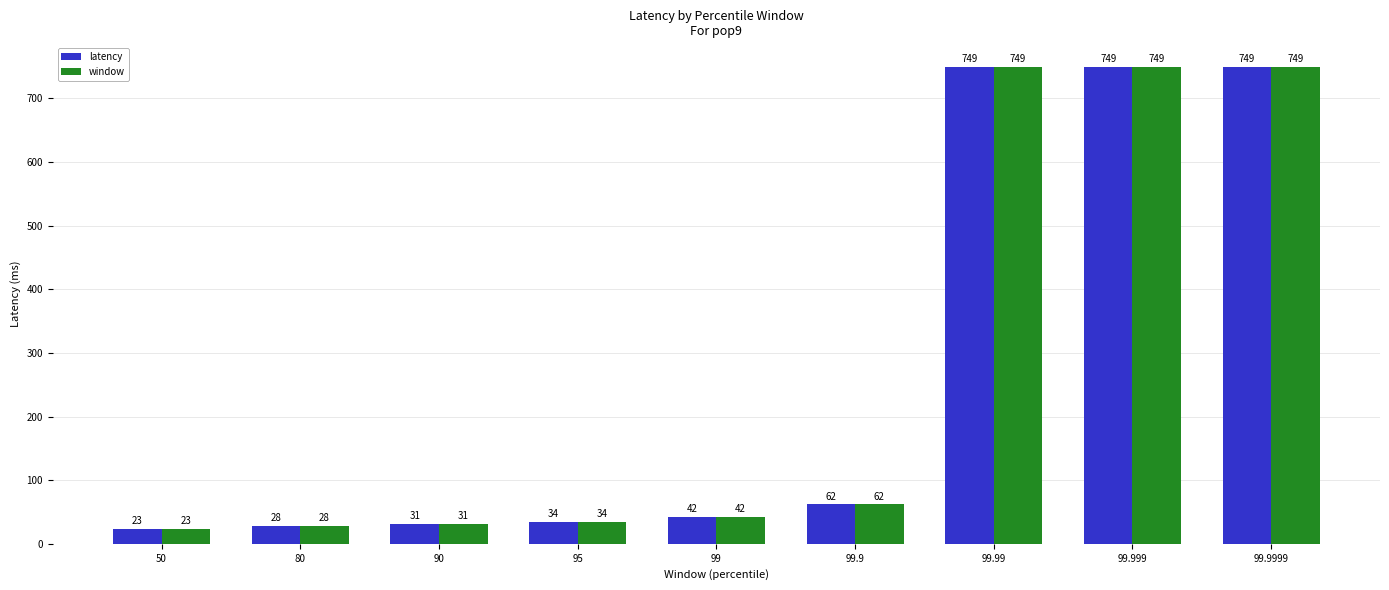

Reading left to right, extract all data points from this chart.

latency: 50=23	80=28	90=31	95=34	99=42	99.9=62	99.99=749	99.999=749	99.9999=749
window: 50=23	80=28	90=31	95=34	99=42	99.9=62	99.99=749	99.999=749	99.9999=749